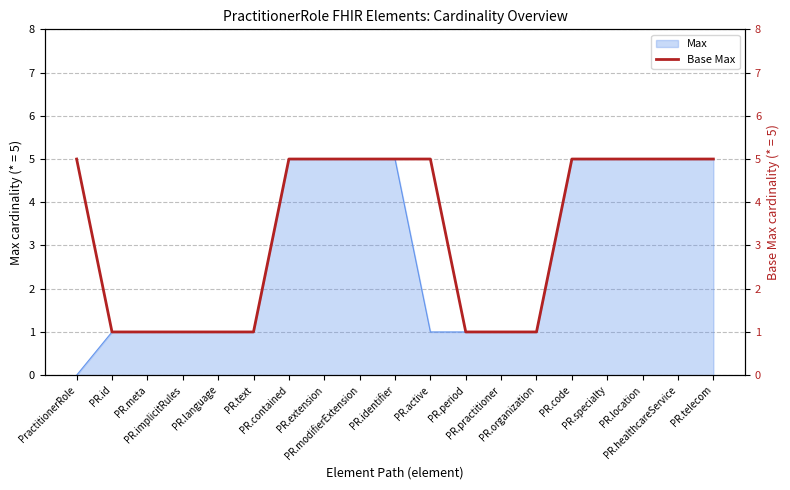

Where is the data nearest to the value 3?

PractitionerRole